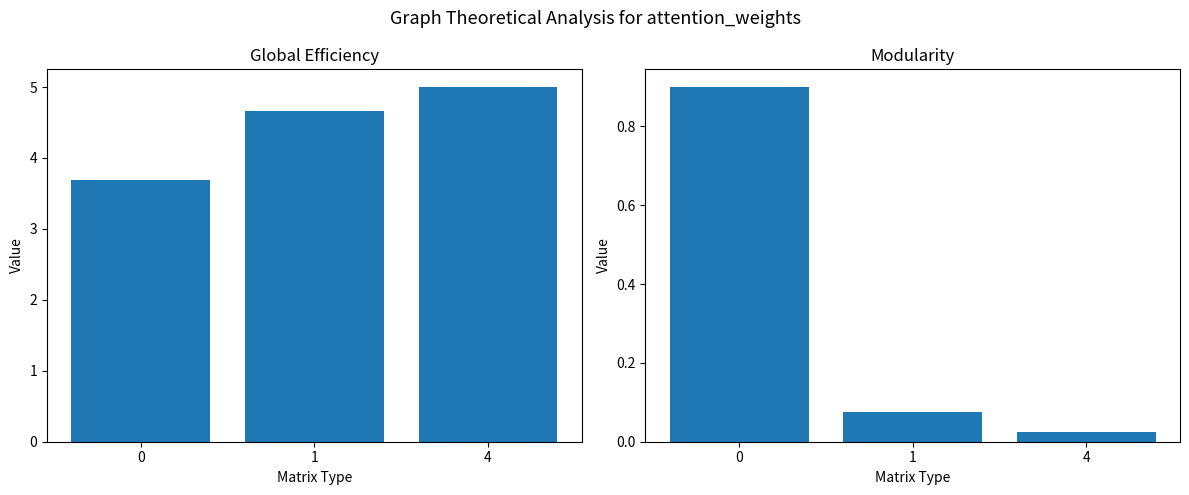

Reading left to right, transcribe all the data shown in this chart.

col_2: 0=3.7	1=4.7	4=5.0
col_2_count: 0=0.9	1=0.1	4=0.0